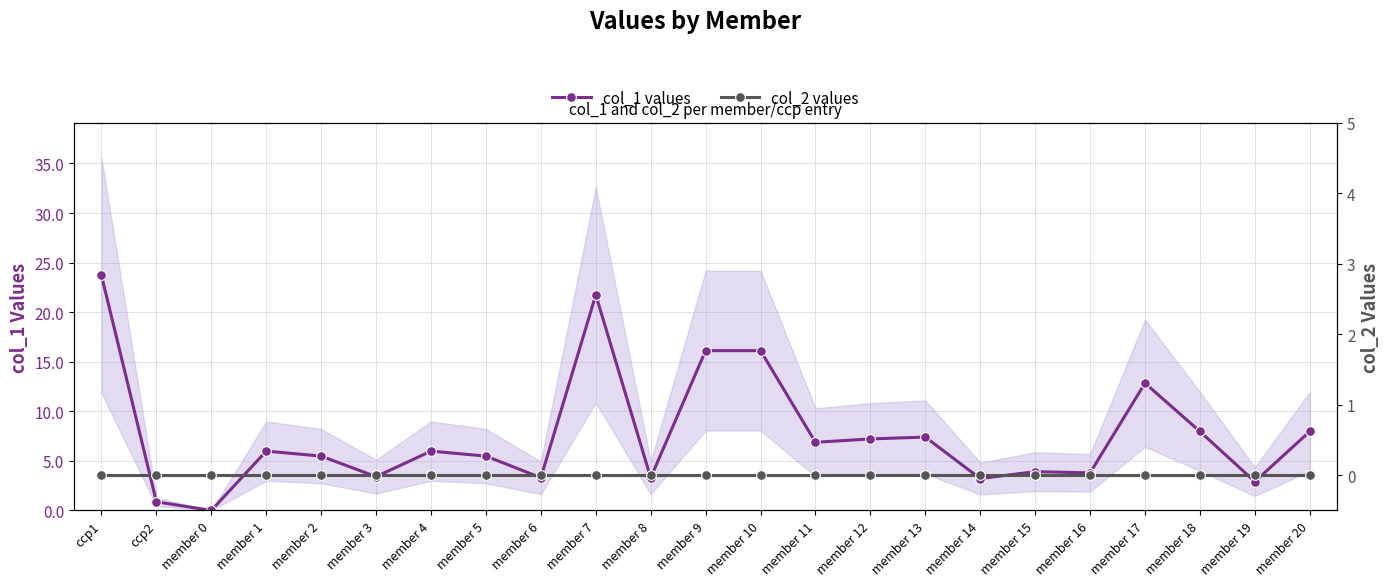

How many categories are shown in the chart?

23